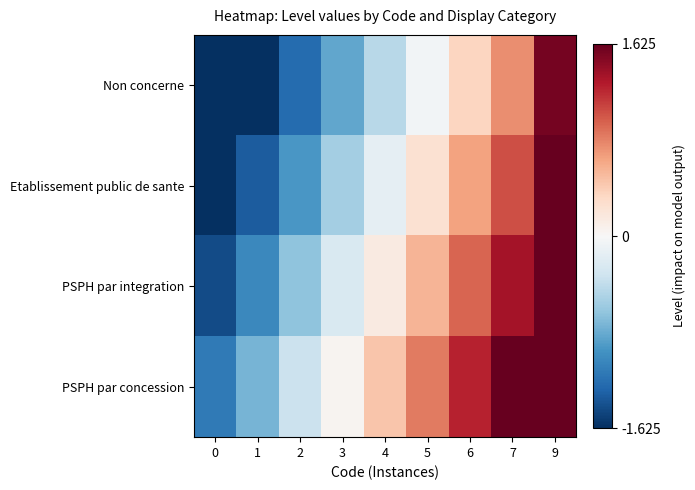

Which has a higher value, 3 or 4?

4